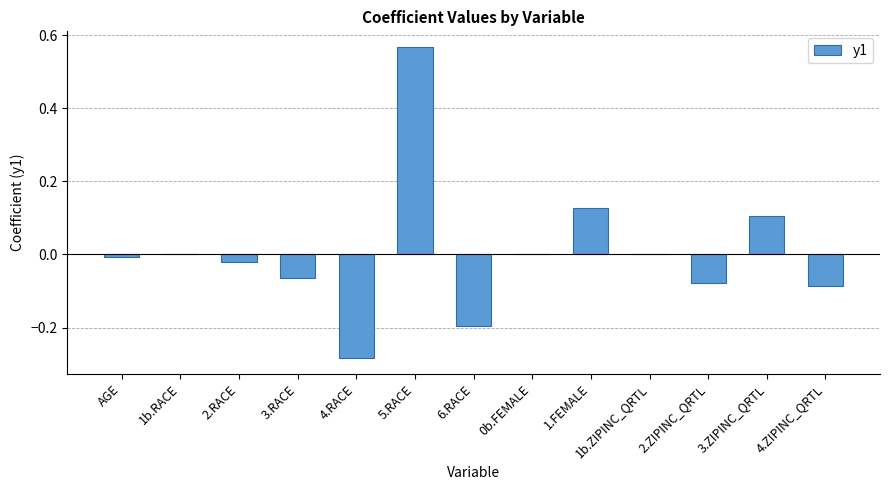

What is the change in value from 5.RACE to 2.ZIPINC_QRTL?

-0.6